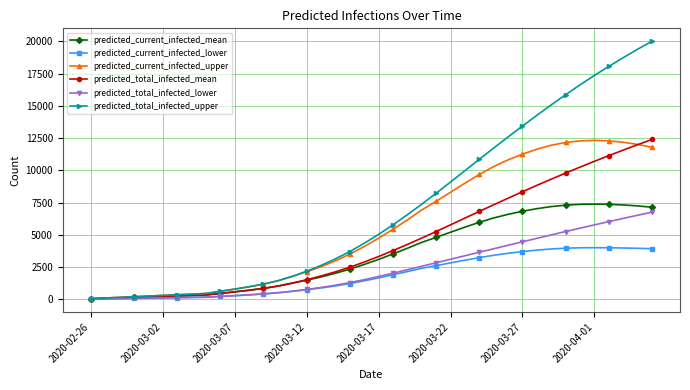

What is the highest value of the predicted_total_infected_mean series?

12400